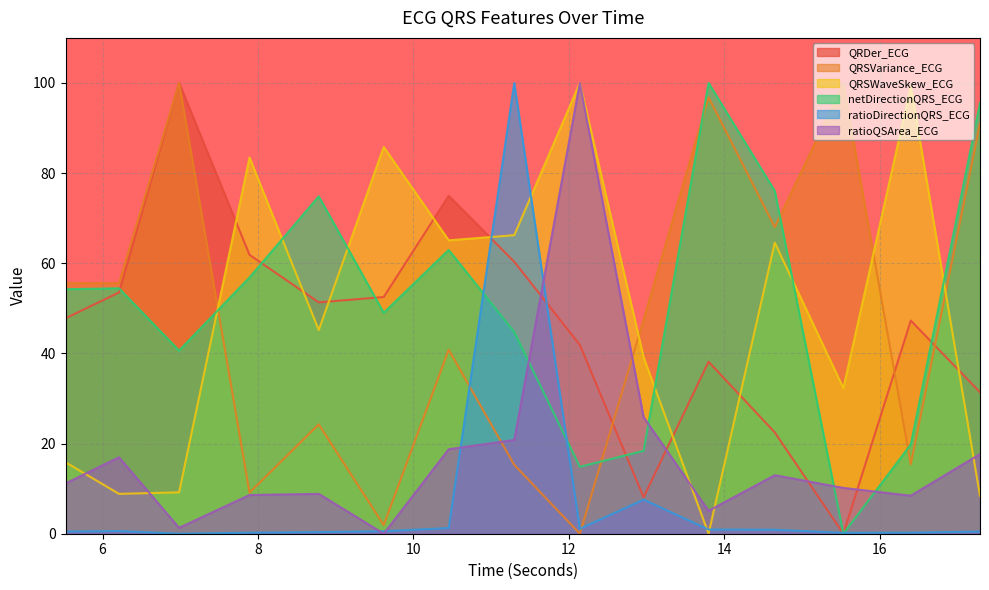

True or false: QRSVariance_ECG has more than 1 points higher than both neighbors.

True